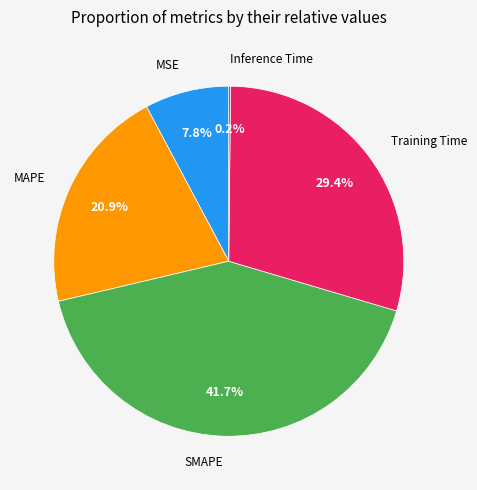

Does any single category account for the majority?

No